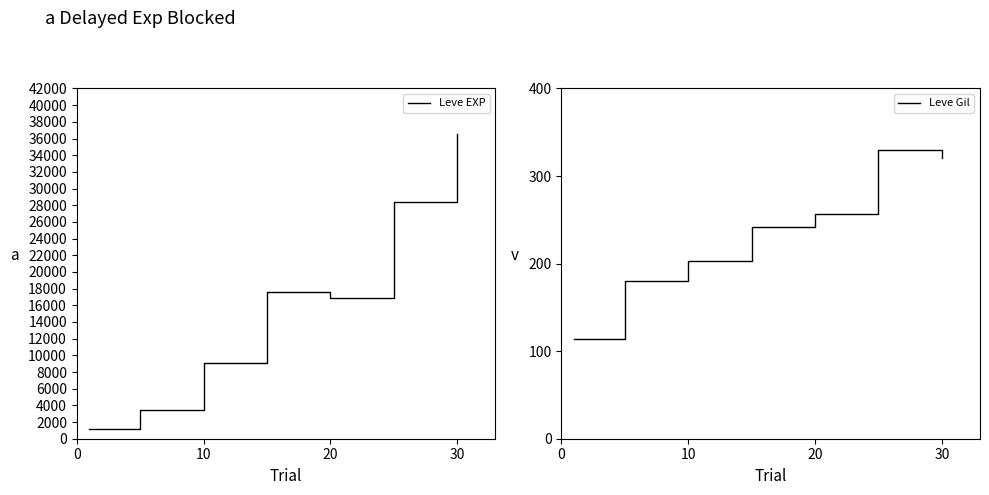

What is the approximate value of Leve EXP at 10?

9106.7